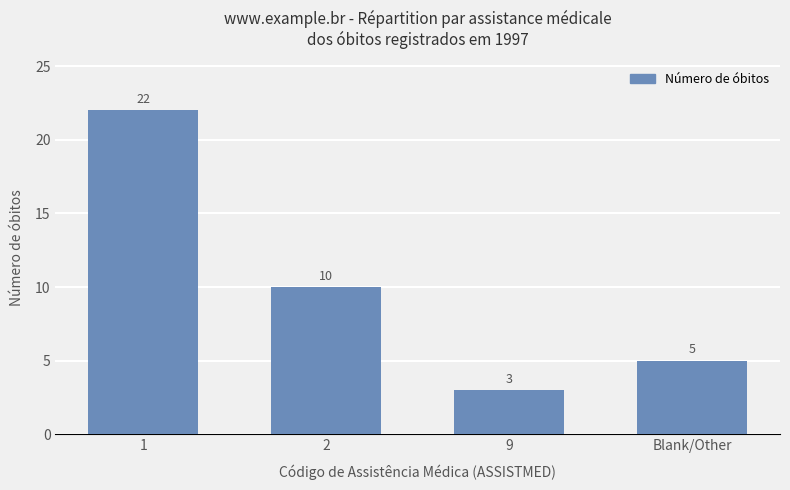

Which category has the lowest value across all series?

9